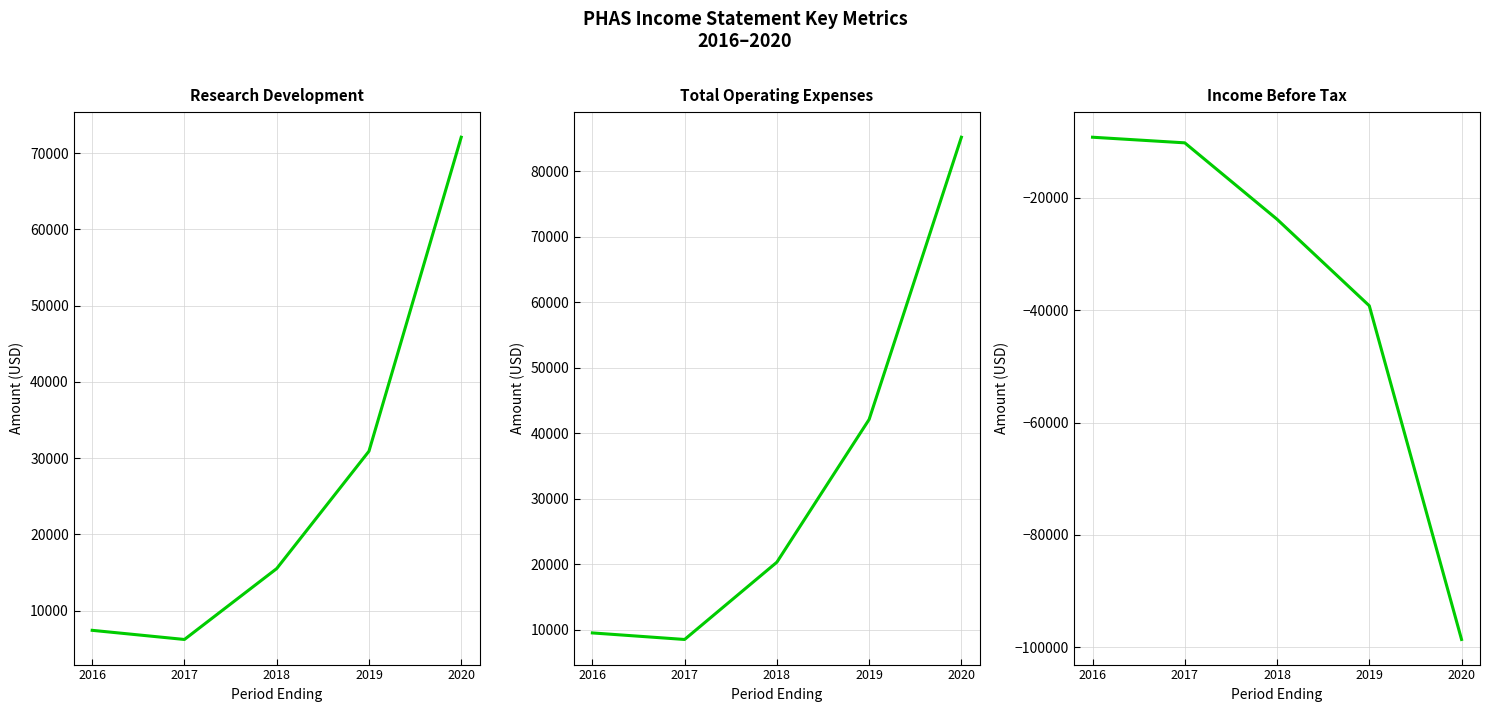

True or false: Income Before Tax has more than 1 interior local peaks.

False